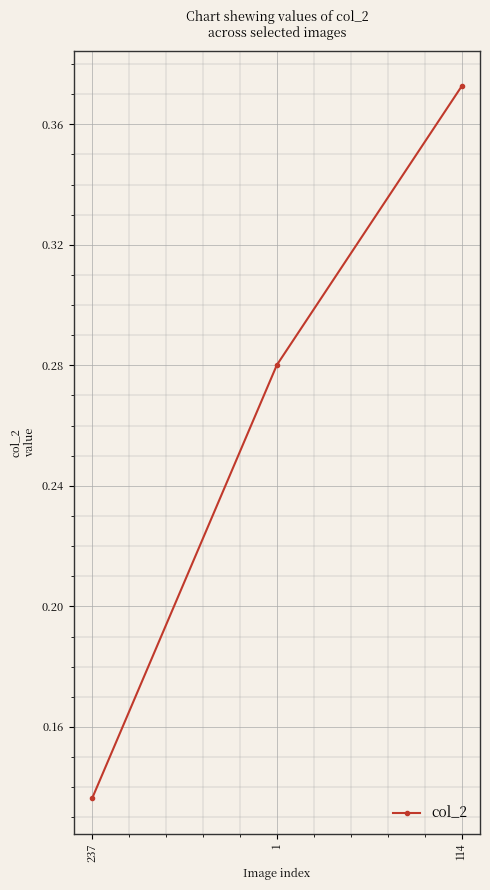

True or false: the data shows 0.2 at 237.

False